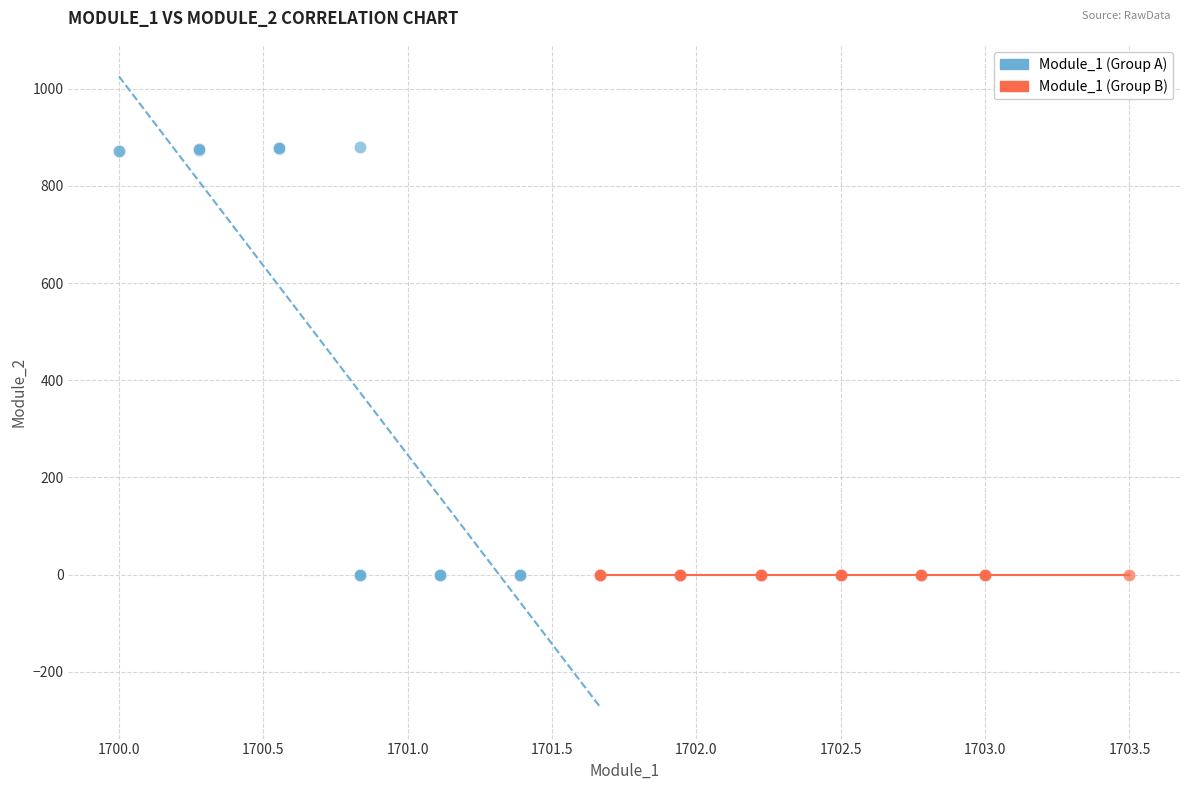

Which series contains the highest Y value?

Module_1 (Group A)